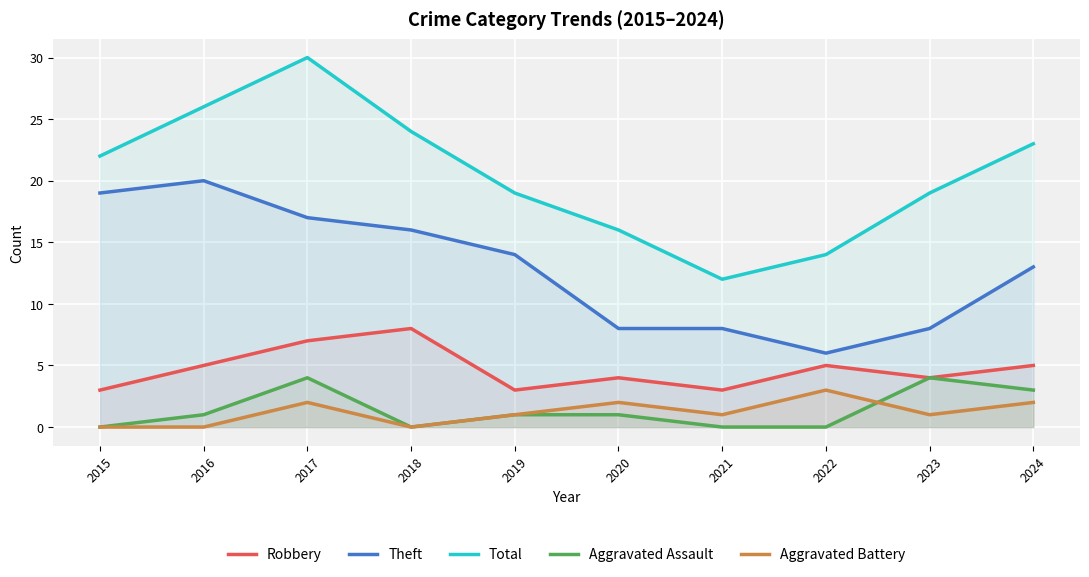

Does the chart display data point markers on the line(s)?

No